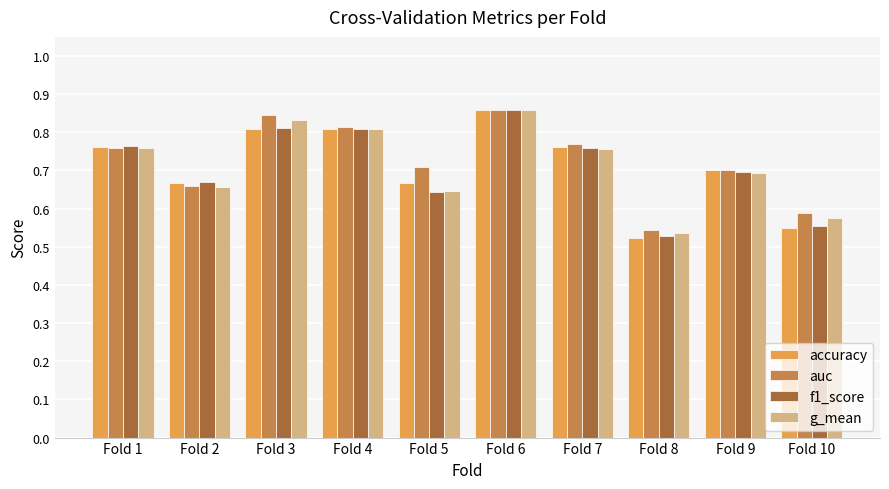

Which series has the largest total across all categories?

auc